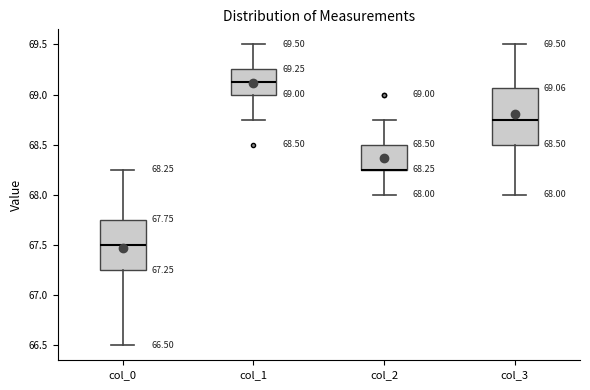

Which box is the tallest, from its lower edge to its upper edge?

col_3